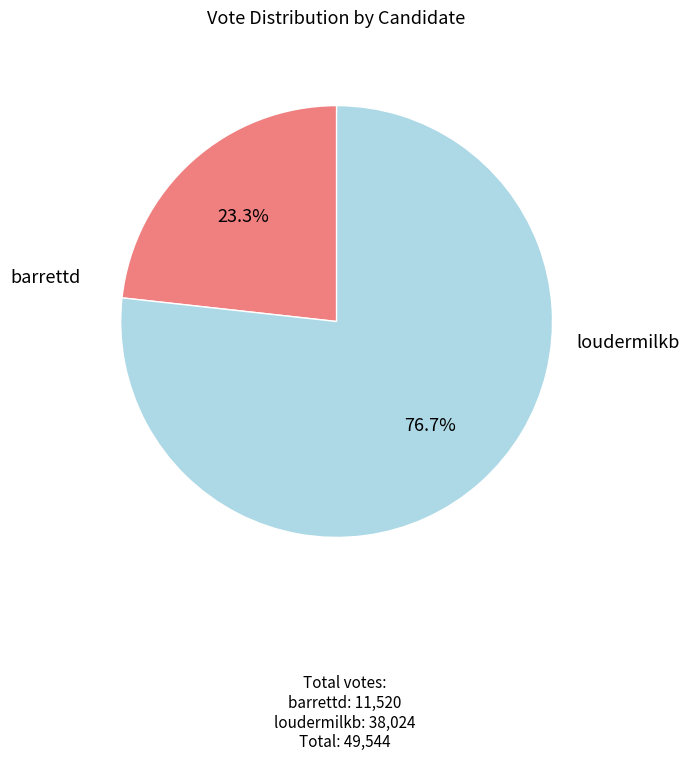

Count the number of slices in the pie.

2